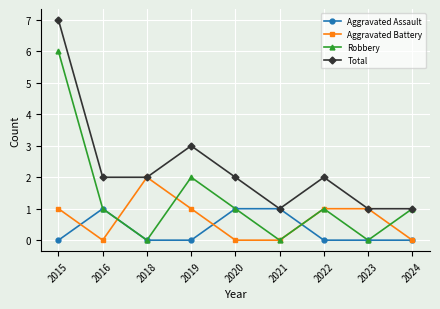

What is the highest value of the Total series?

7